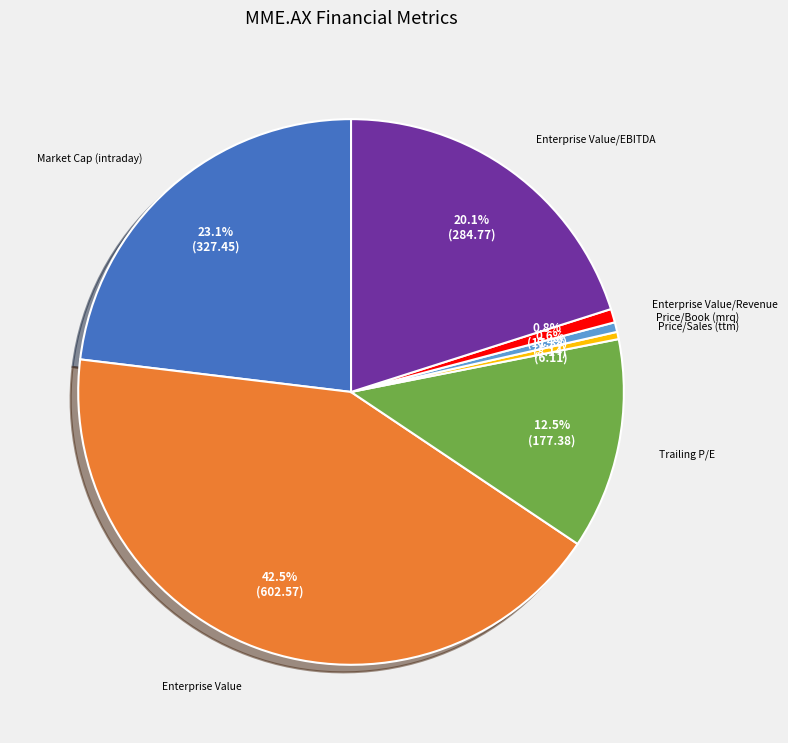

Count the number of slices in the pie.

7